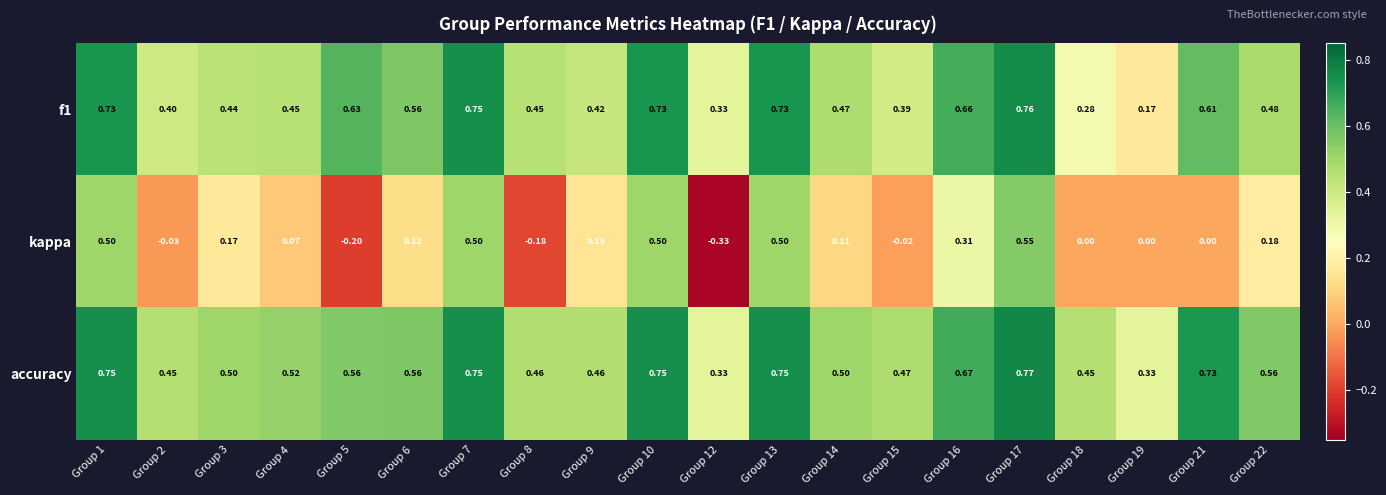

Which series has the largest range (max minus min)?

kappa